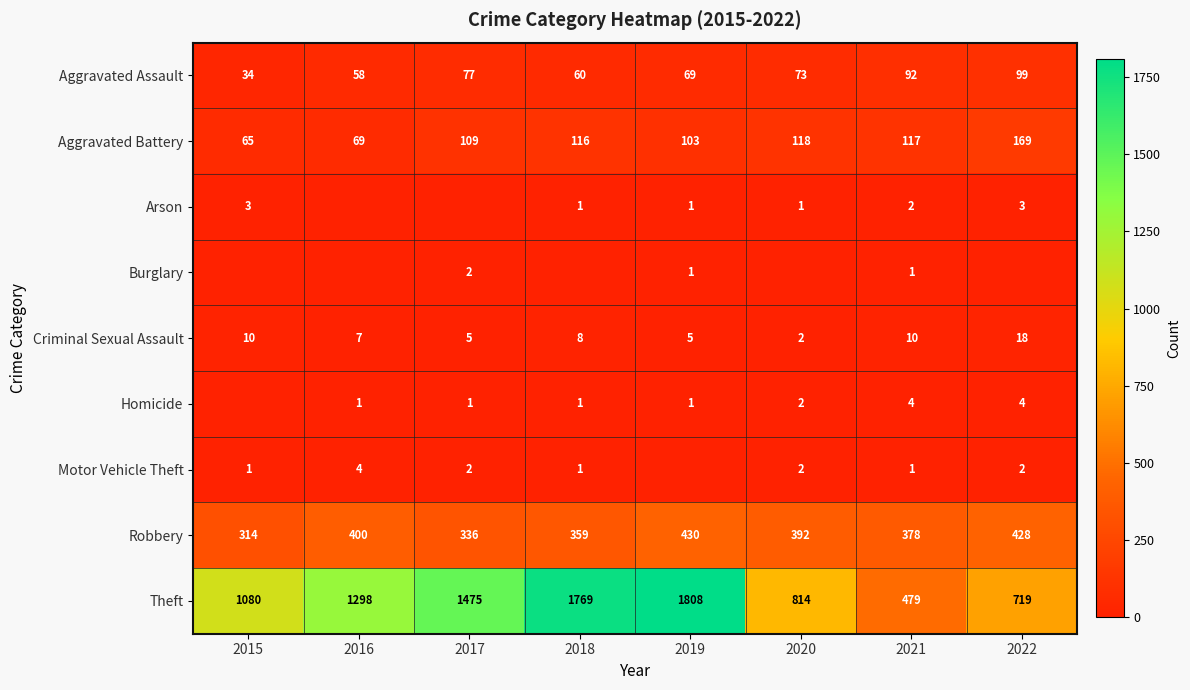

What value does the Aggravated Assault series have at 2016?

58